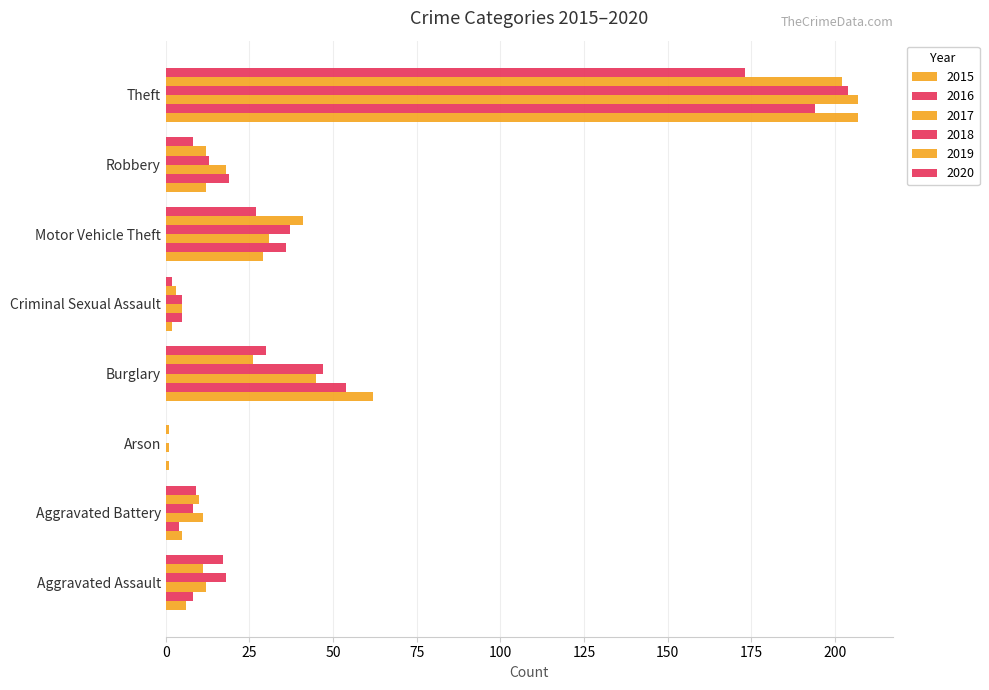

What is the sum of the 2020 values at Theft and Aggravated Battery?

182